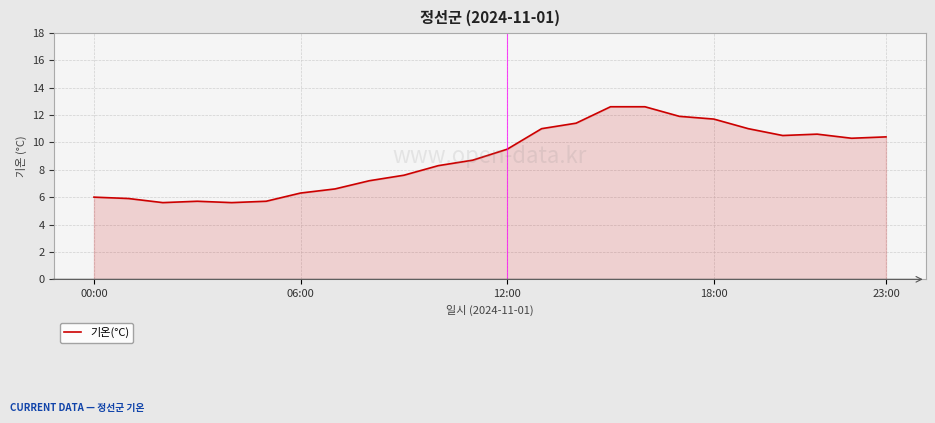

What is the maximum value shown in the chart?

12.6